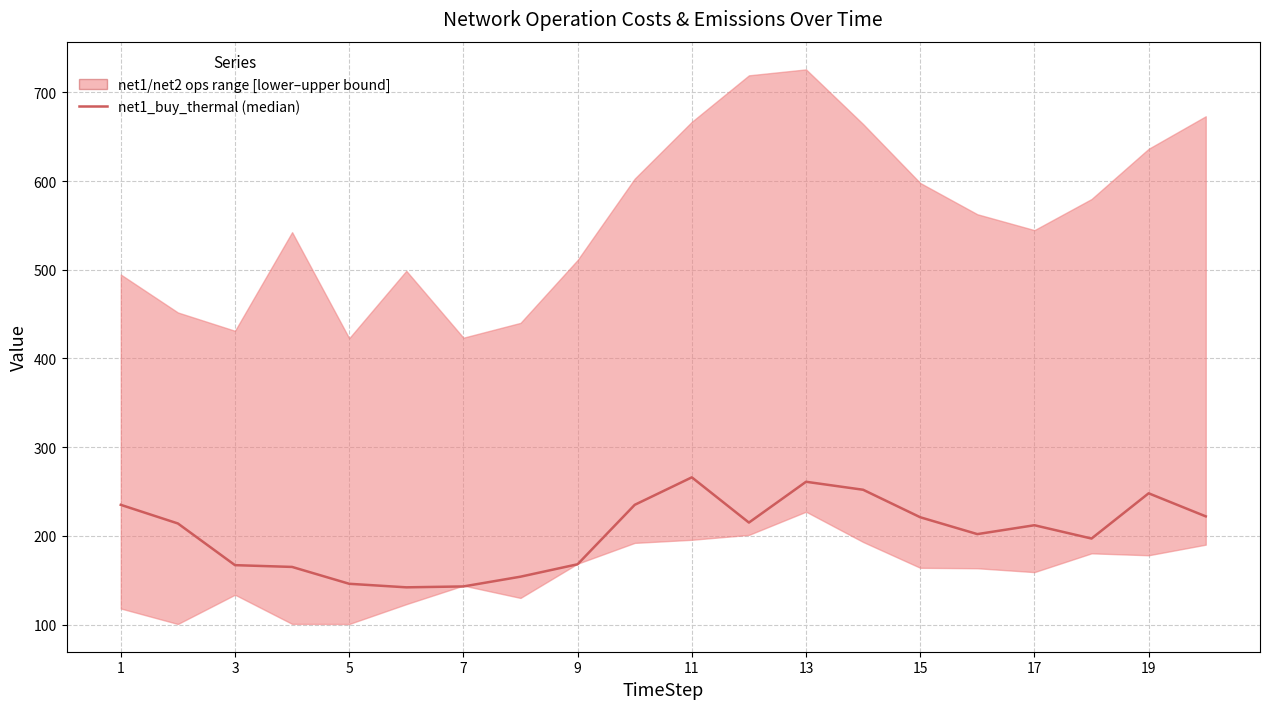

How many data points does each series have?

20